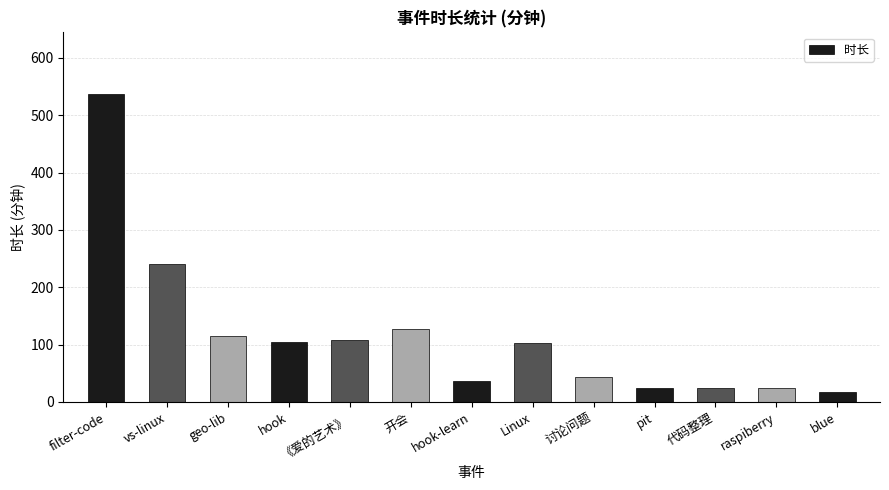

What is the smallest value displayed?

17